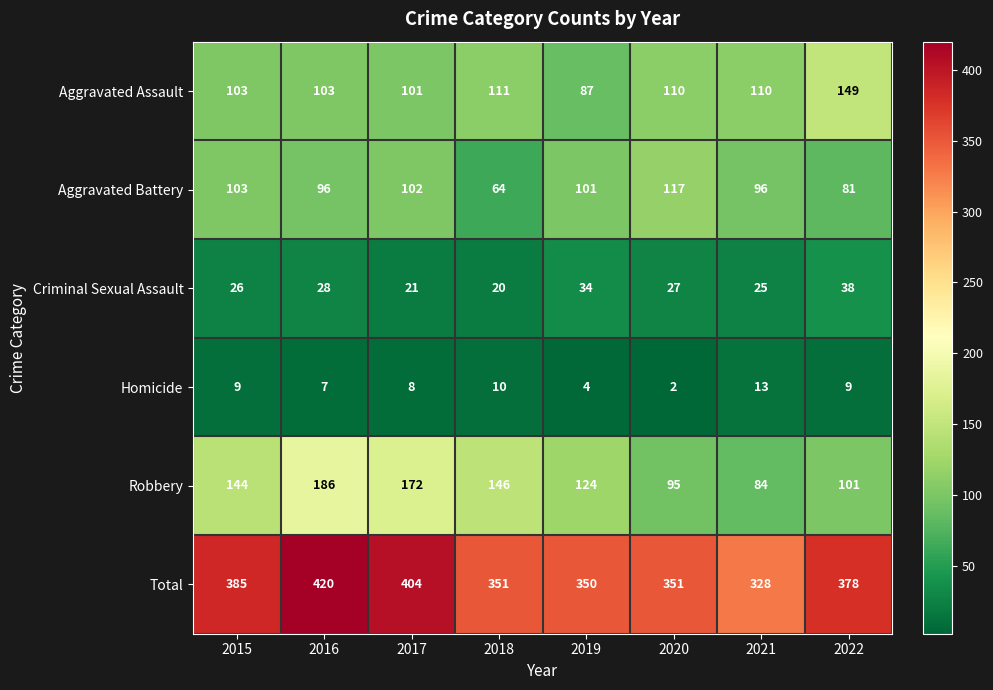

Is it true that Aggravated Assault equals 64 at 2015?

False